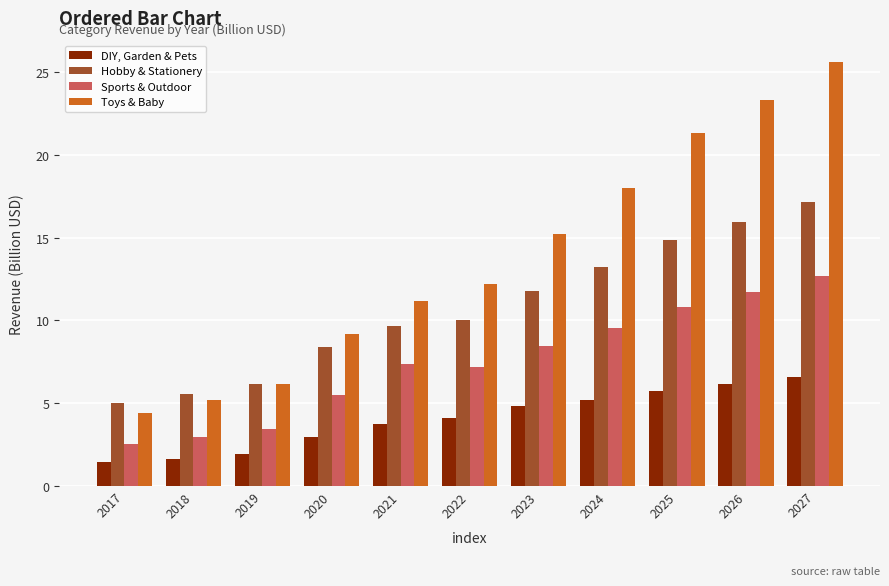

How many bars are there in total?

44